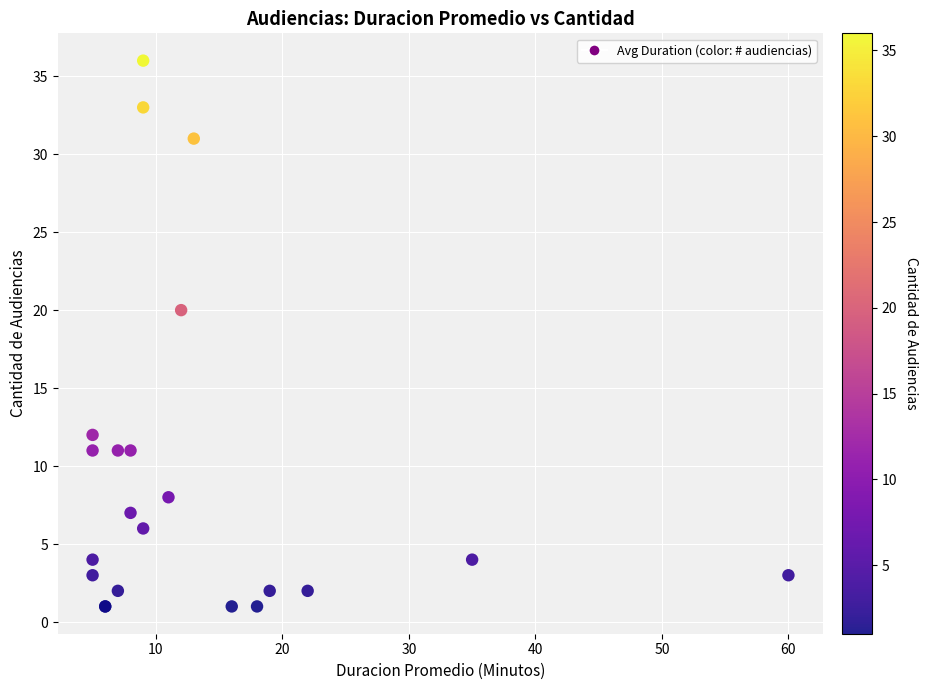

What Y value in the scatter plot is closest to 18?

20